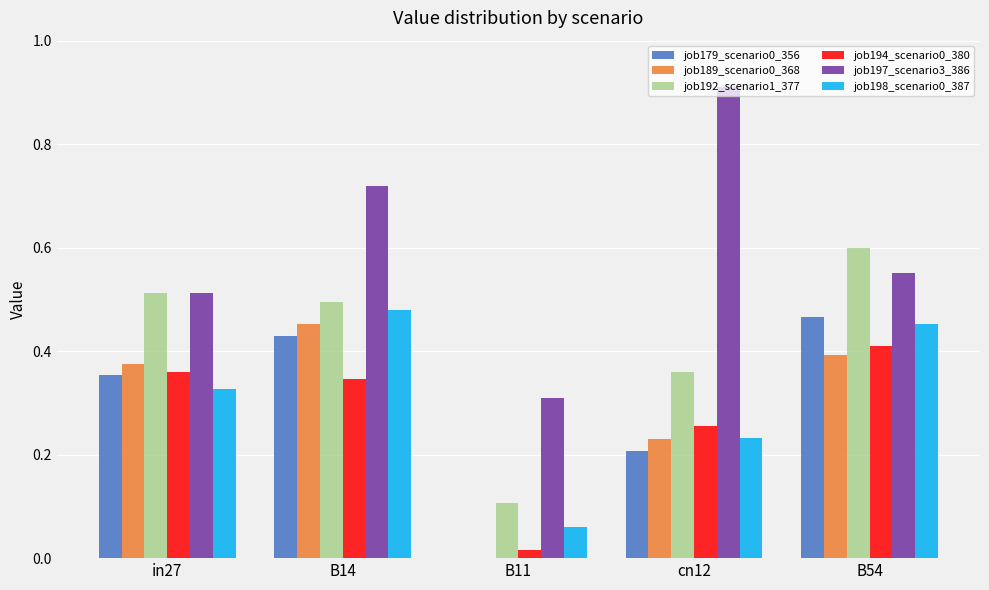

Which series has the largest total across all categories?

job197_scenario3_386